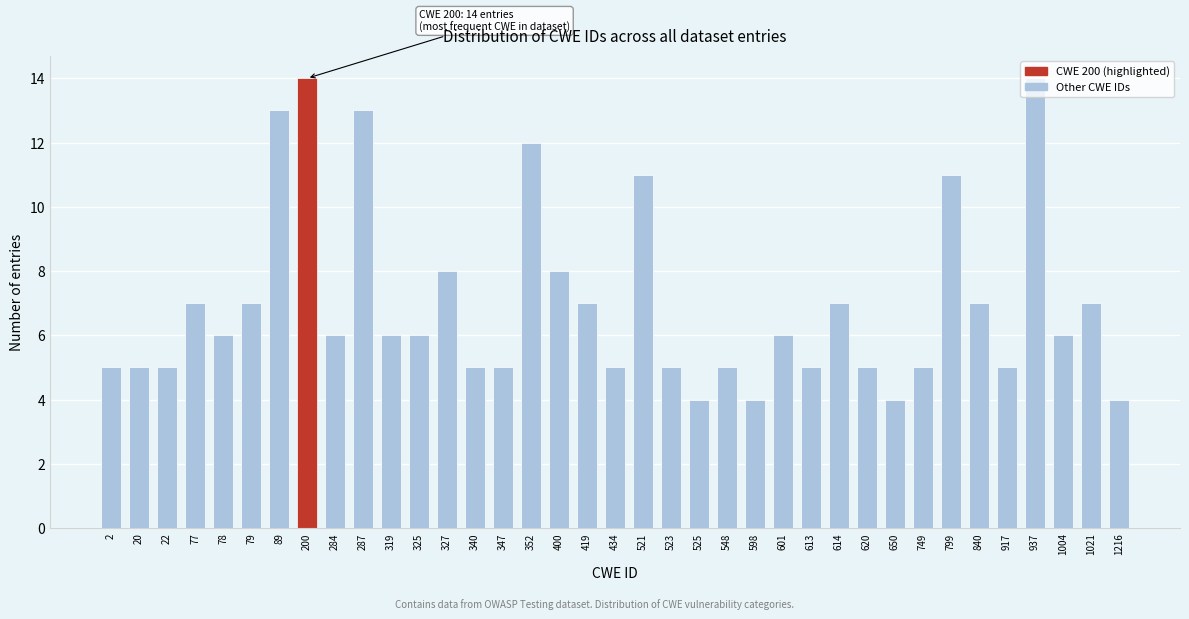

The chart shows a value of 2 at 613. True or false?

False